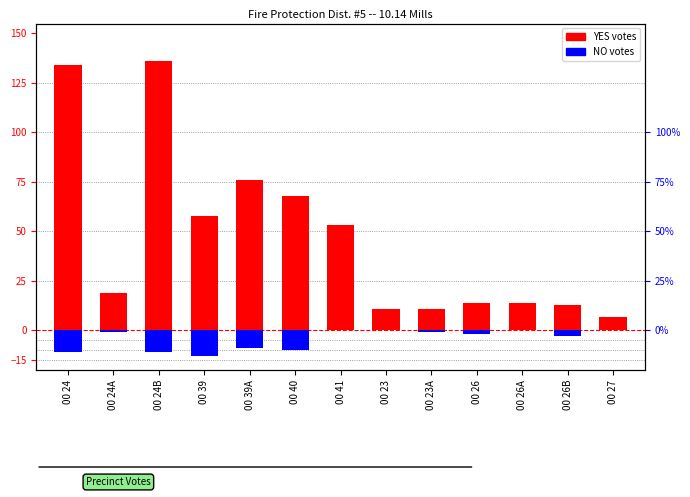

What is the difference between the highest and lowest values at 00 27?

7